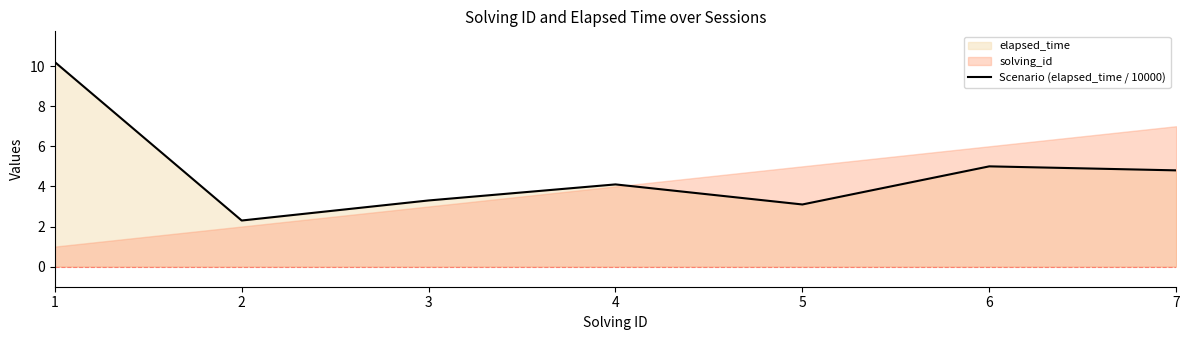

Count the number of categories in the chart.

7